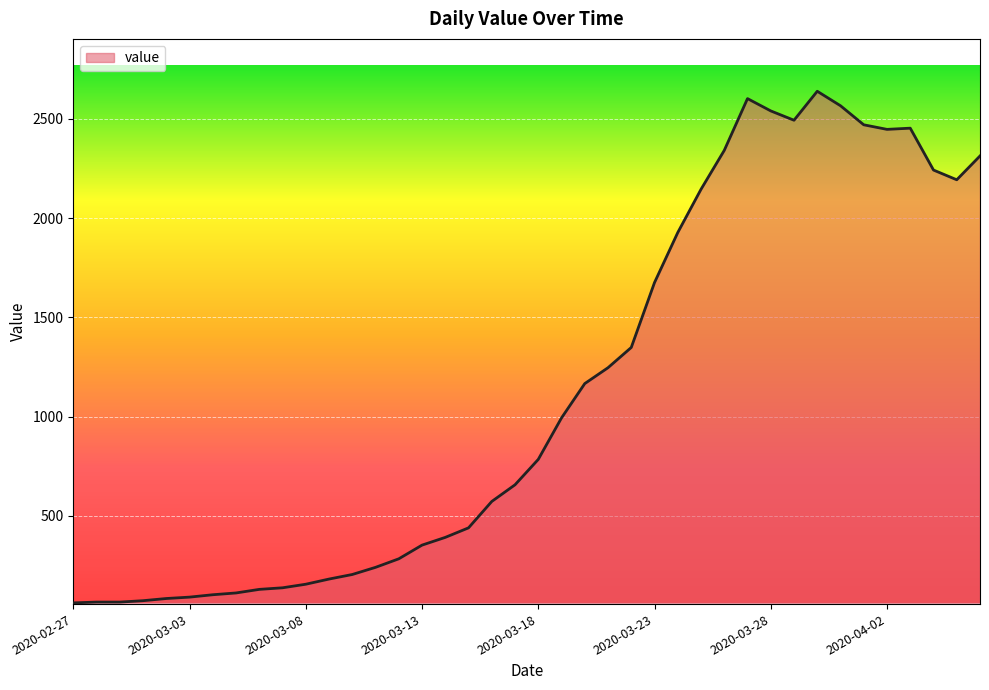

What is the difference between the maximum and minimum values?

2578